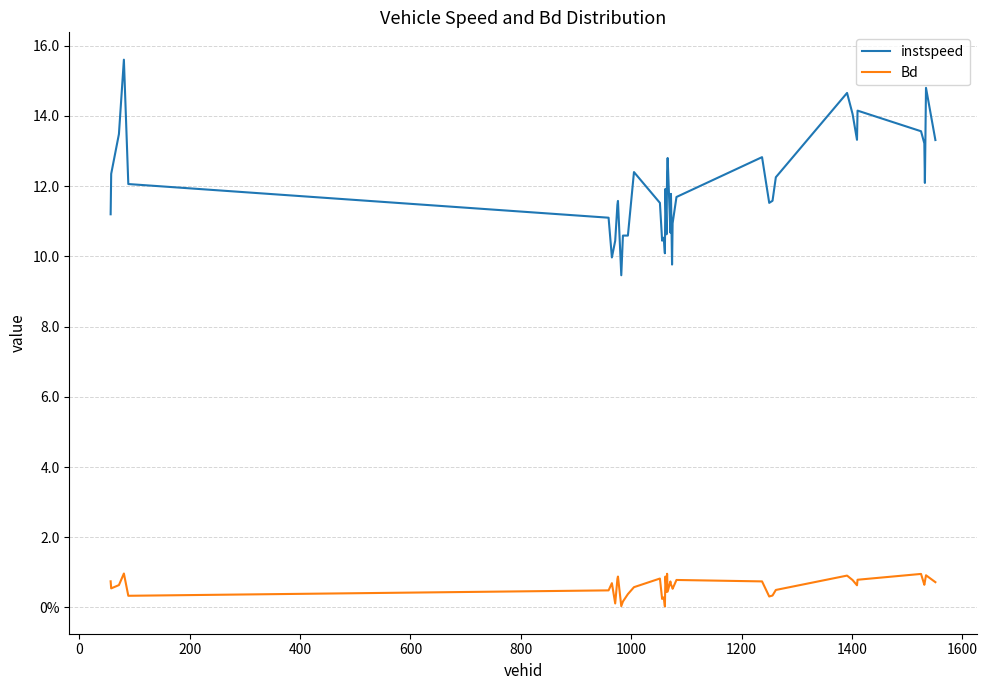

Is this an area chart (filled region under the line)?

No